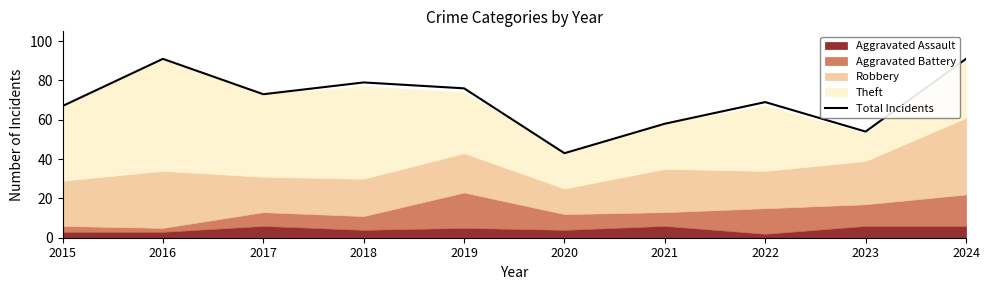

What is the difference between the maximum and second lowest values?

37